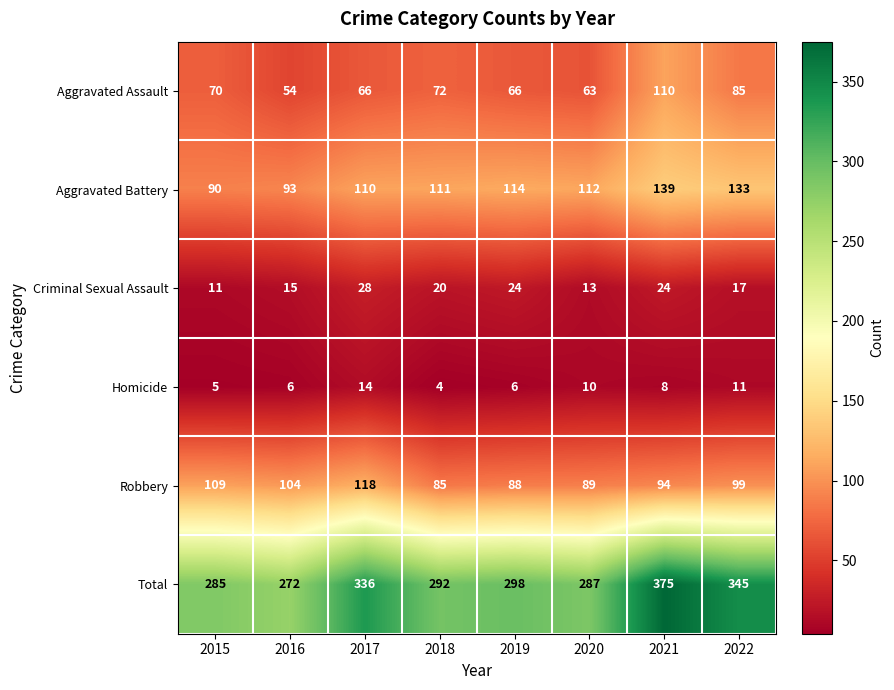

Which category has the highest value across all series?

2021